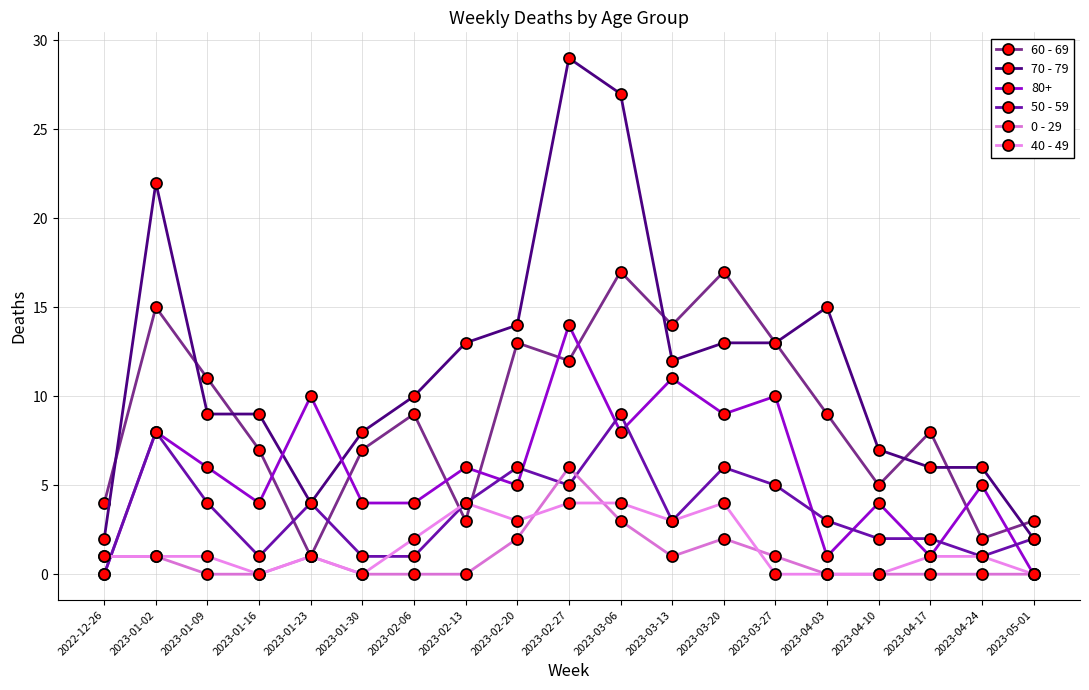

The value of 60 - 69 at 2022-12-26 is 7. True or false?

False